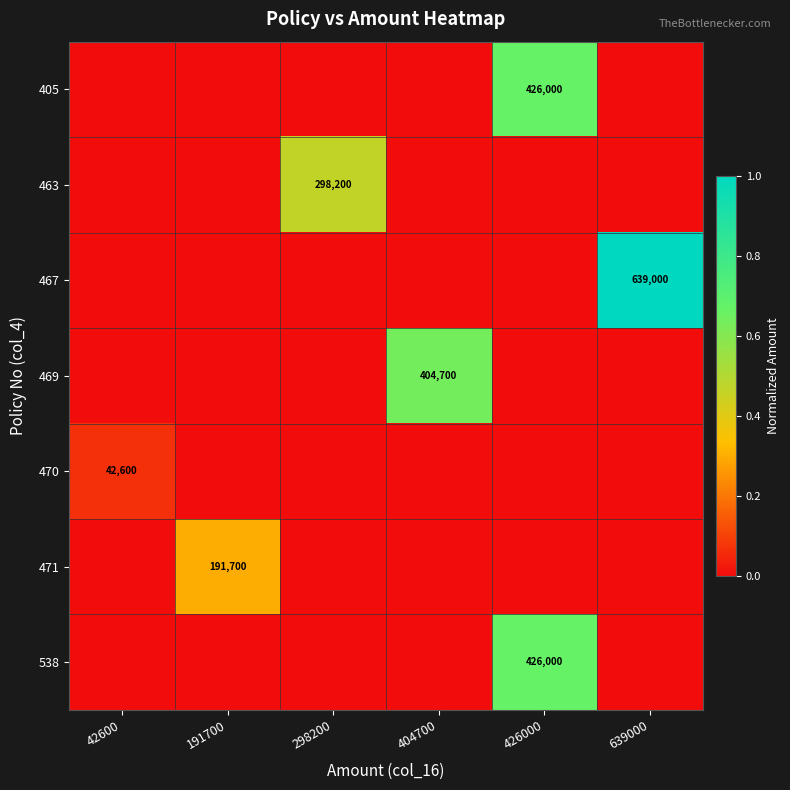

Which has a higher value, 191700 or 42600?

191700